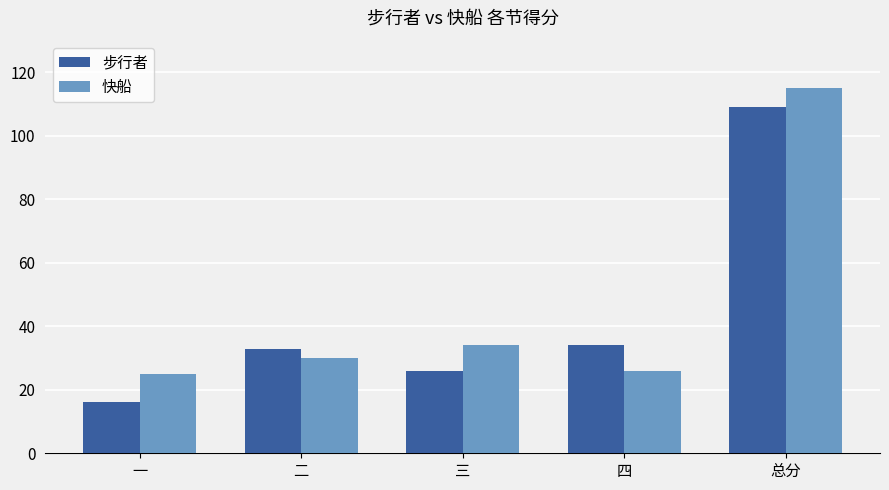

Rank the series at 一 from highest to lowest value.

快船, 步行者